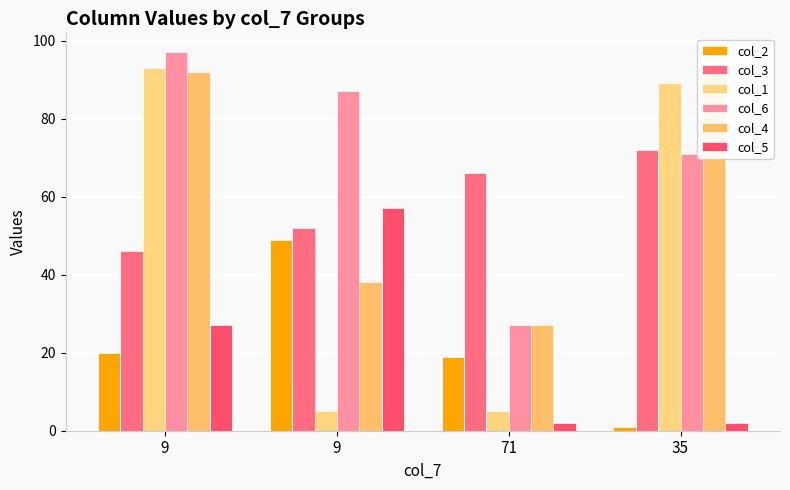

The col_5 series shows 1 at 71. True or false?

False